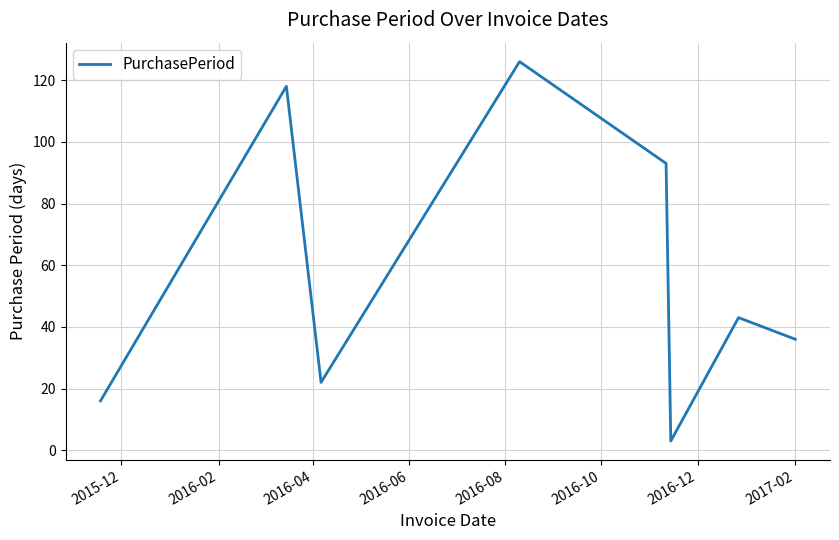

What is the difference between the maximum and minimum values?

123